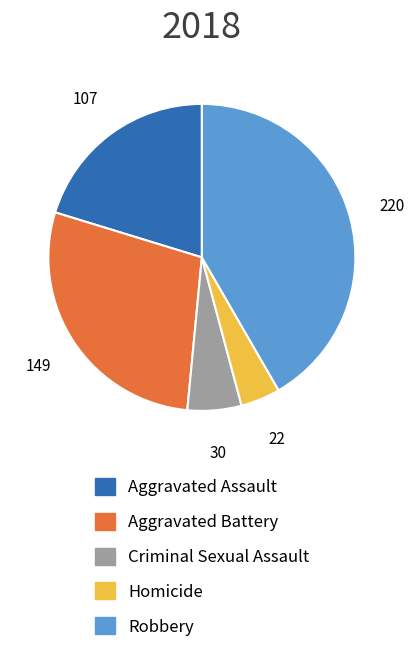

What is the ratio of the value at Criminal Sexual Assault to the value at Aggravated Assault?

0.3